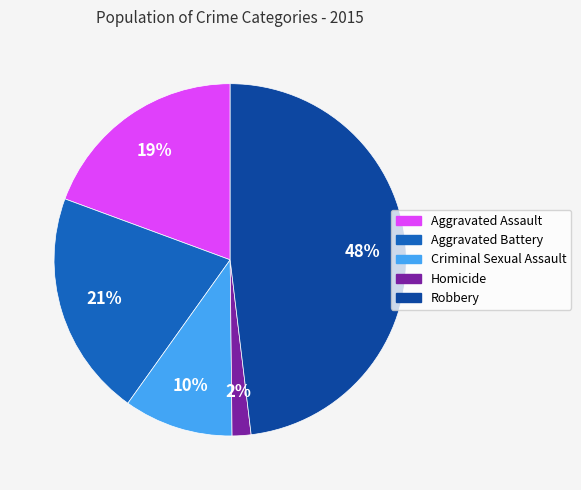

Is the sum of Homicide and Aggravated Battery greater than half?

No